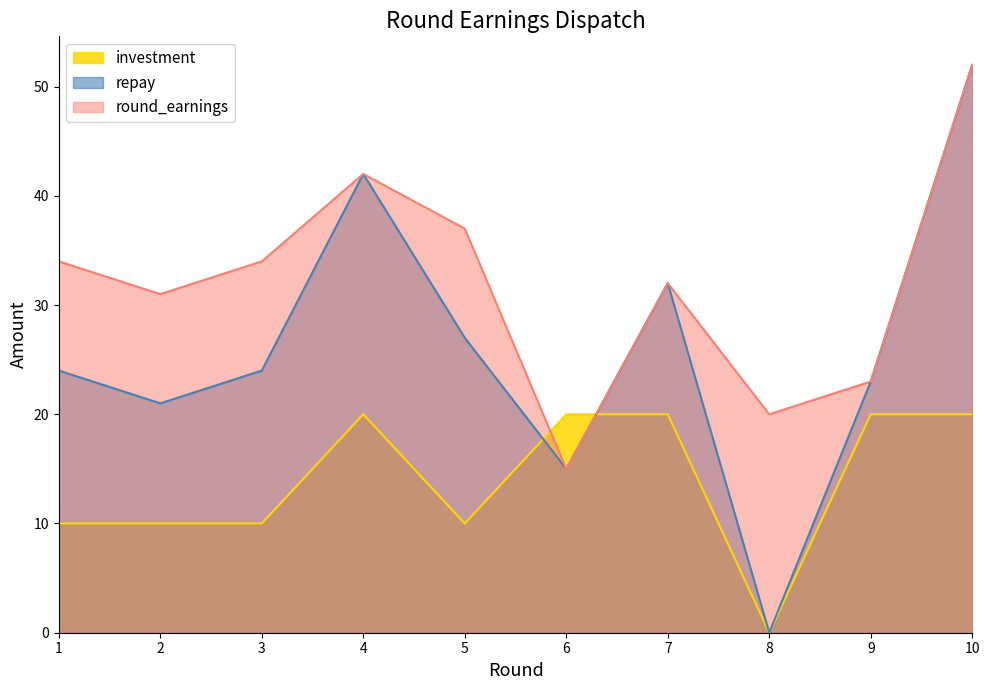

What is the highest value of the repay series?

52